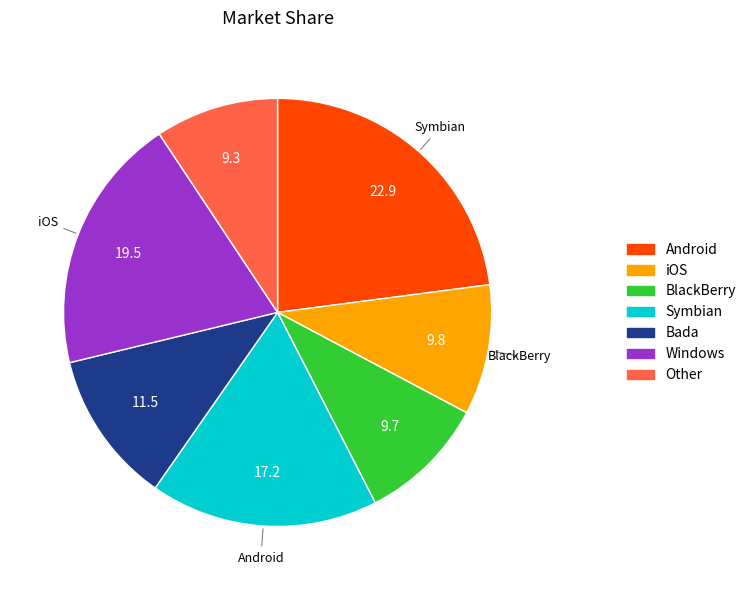

Is there any slice that represents more than half of the pie?

No